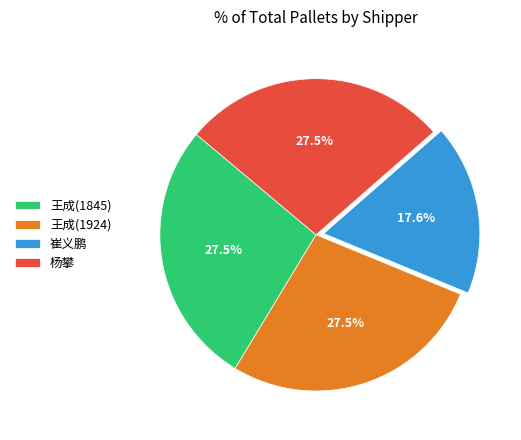

Is it true that 崔义鹏 is 9% of the pie?

False